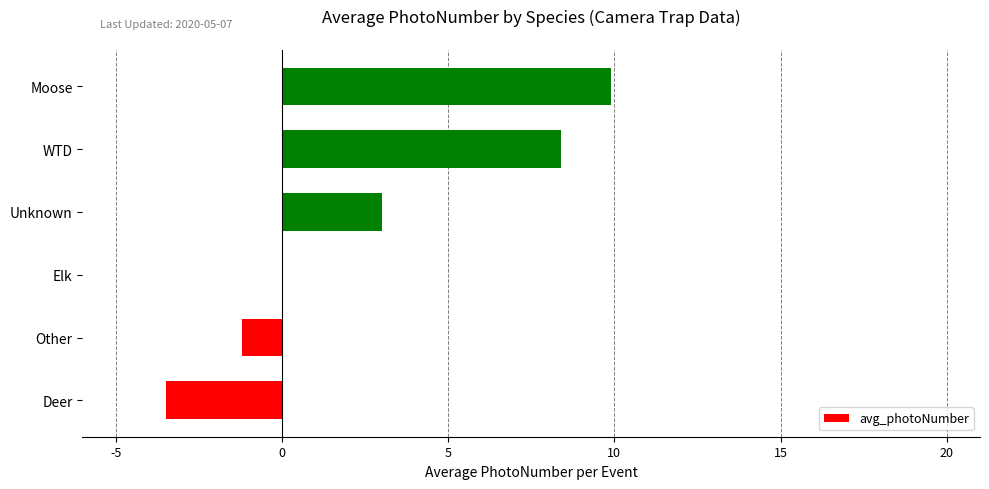

The chart shows a value of 3.0 at Unknown. True or false?

True